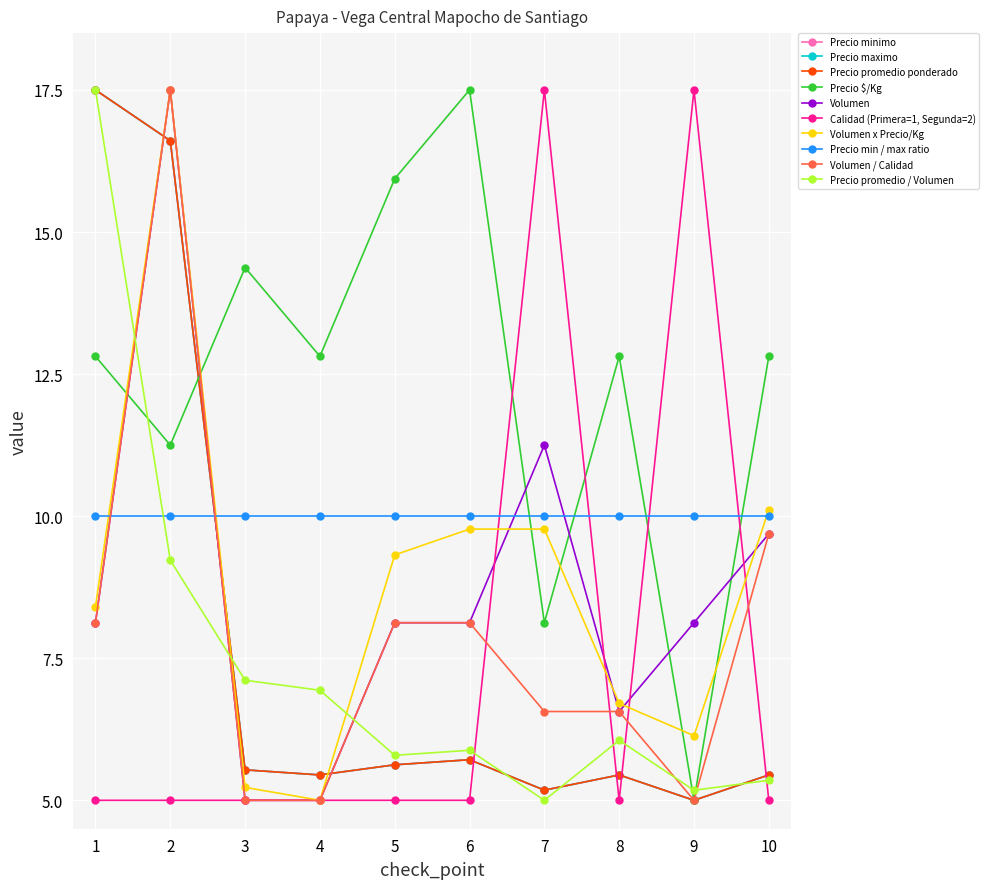

Which series has the largest total across all categories?

Precio $/Kg